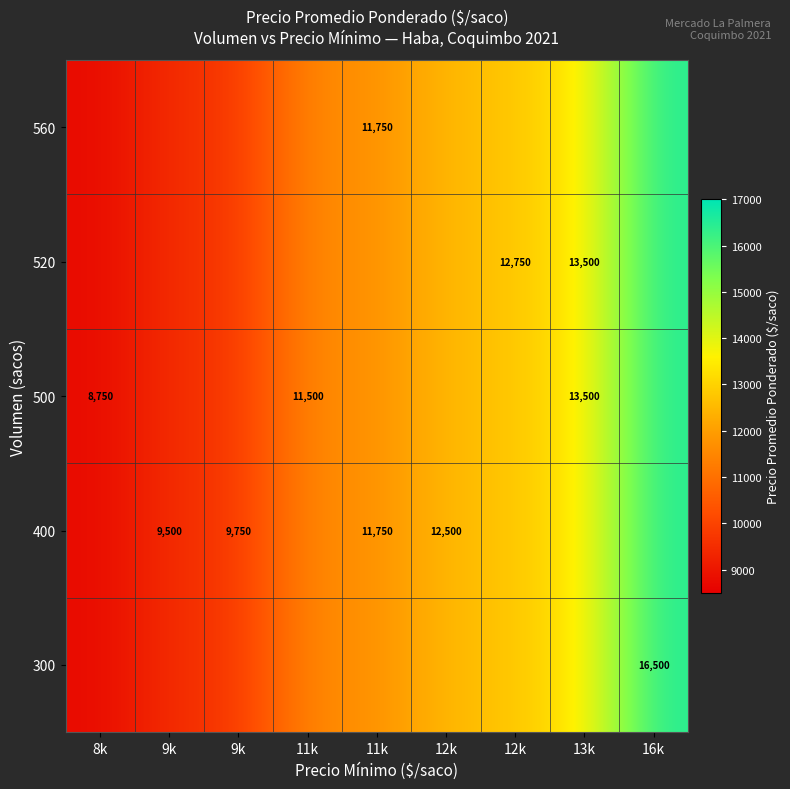

At 9k, list the series in order from largest to smallest.

300, 400, 500, 520, 560